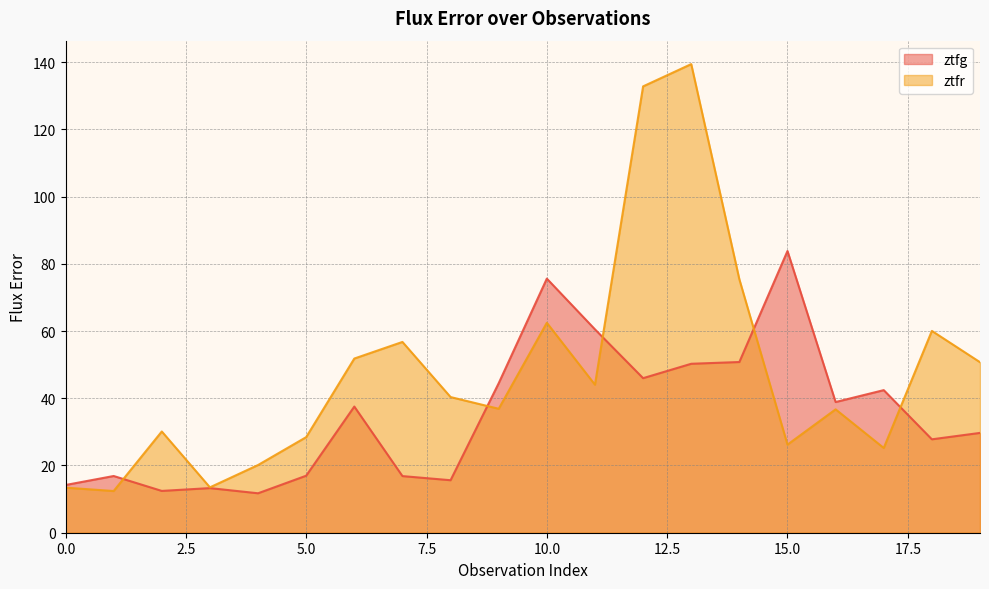

How many values in the ztfg series exceed 37?

10